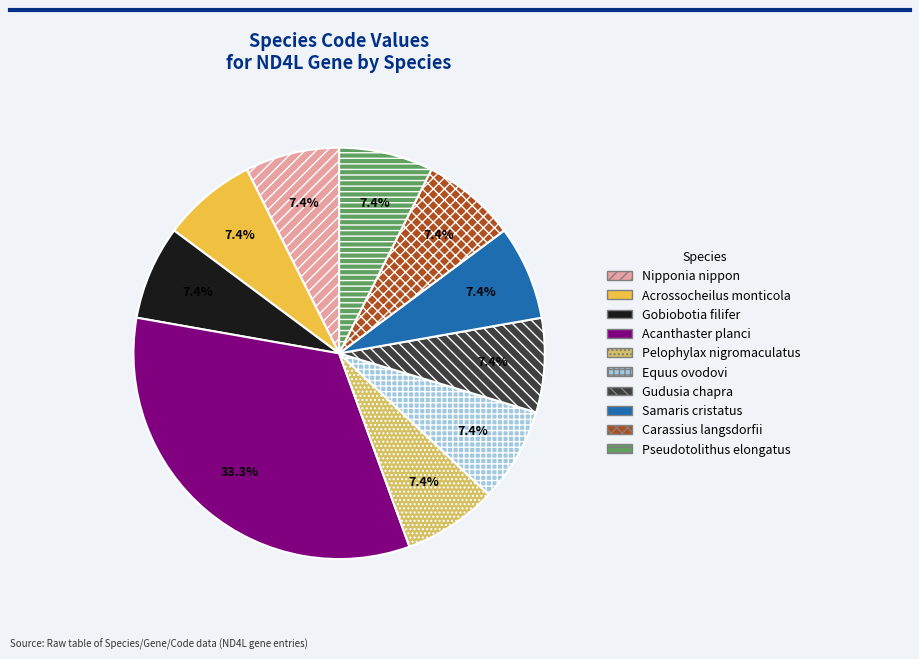

What is the total percentage of Gobiobotia filifer and Carassius langsdorfii?

14.8%